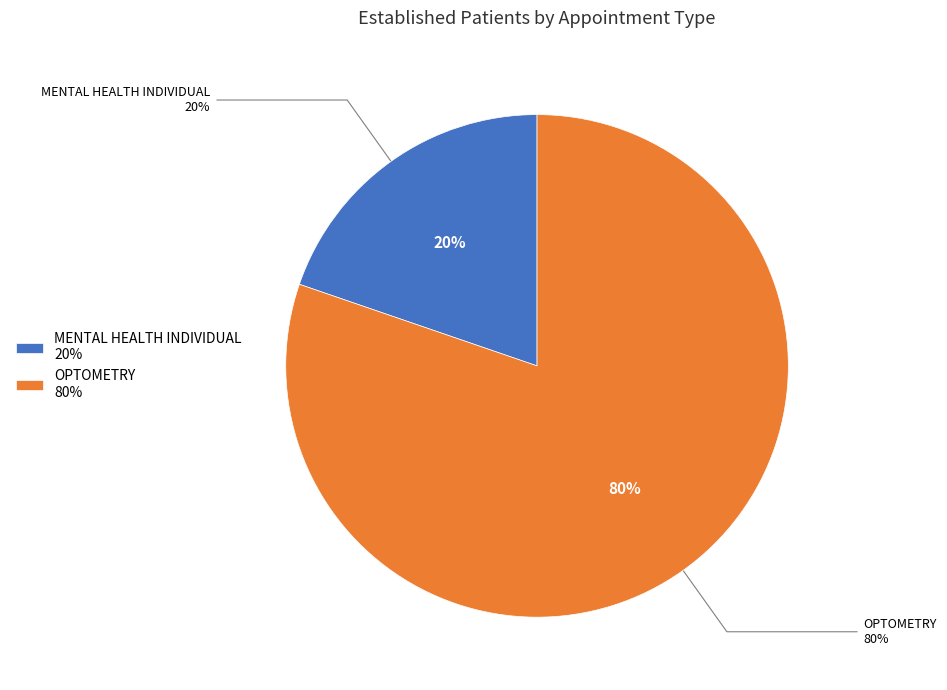

What percentage is the MENTAL HEALTH INDIVIDUAL slice, to the nearest percent?

20%